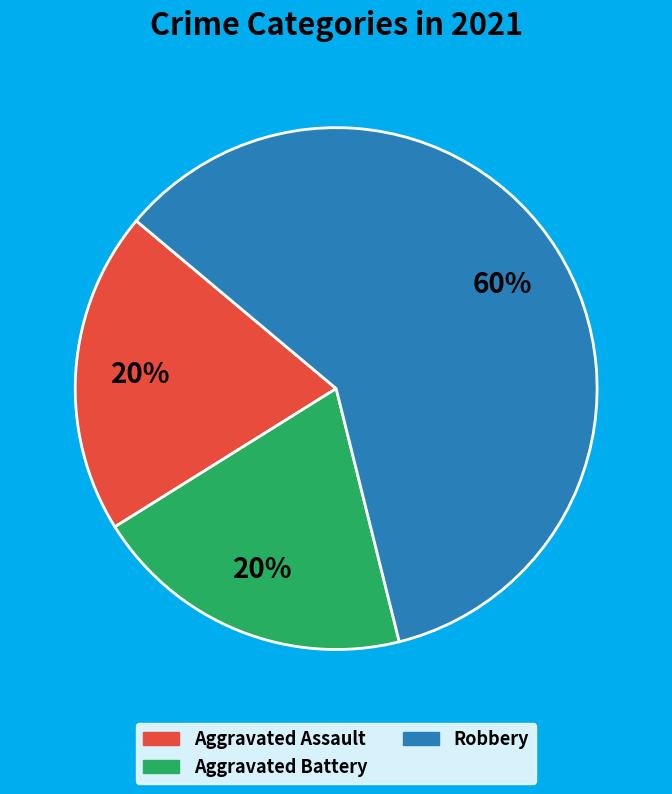

Is there a majority slice in this chart?

Yes